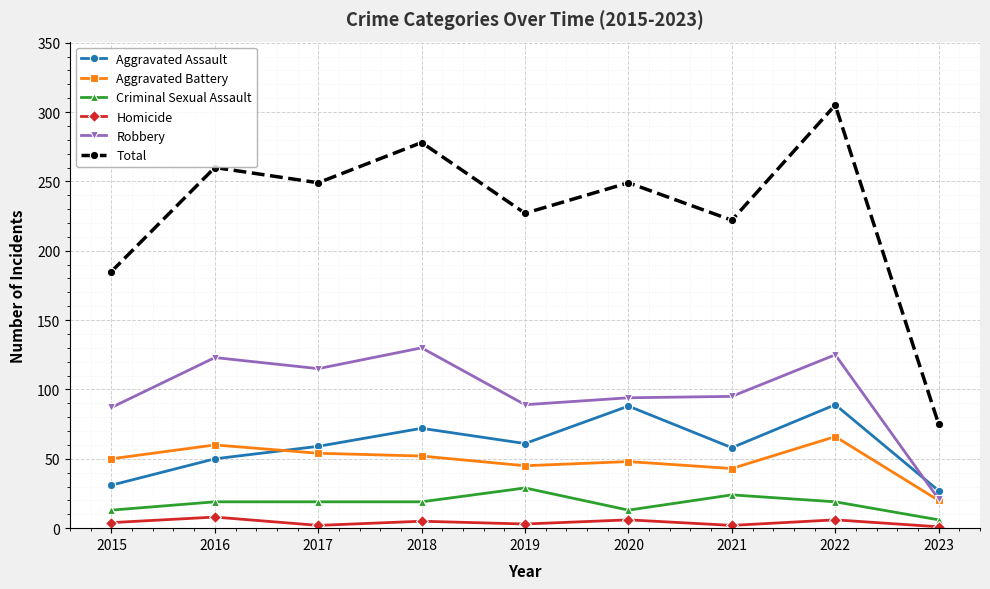

Which series has the largest range (max minus min)?

Total